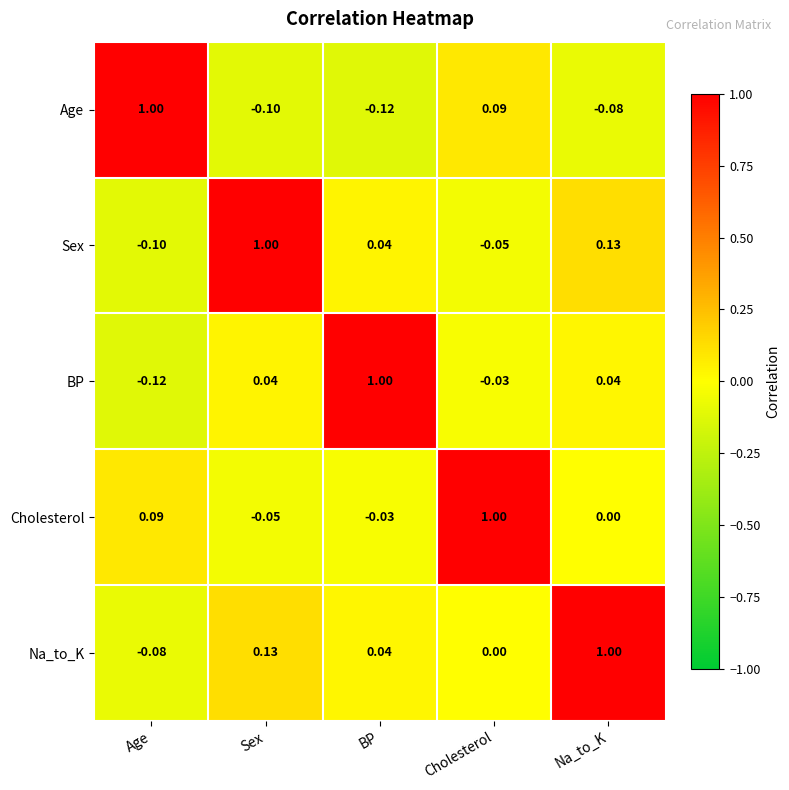

At which category is the sum across all series the highest?

Na_to_K